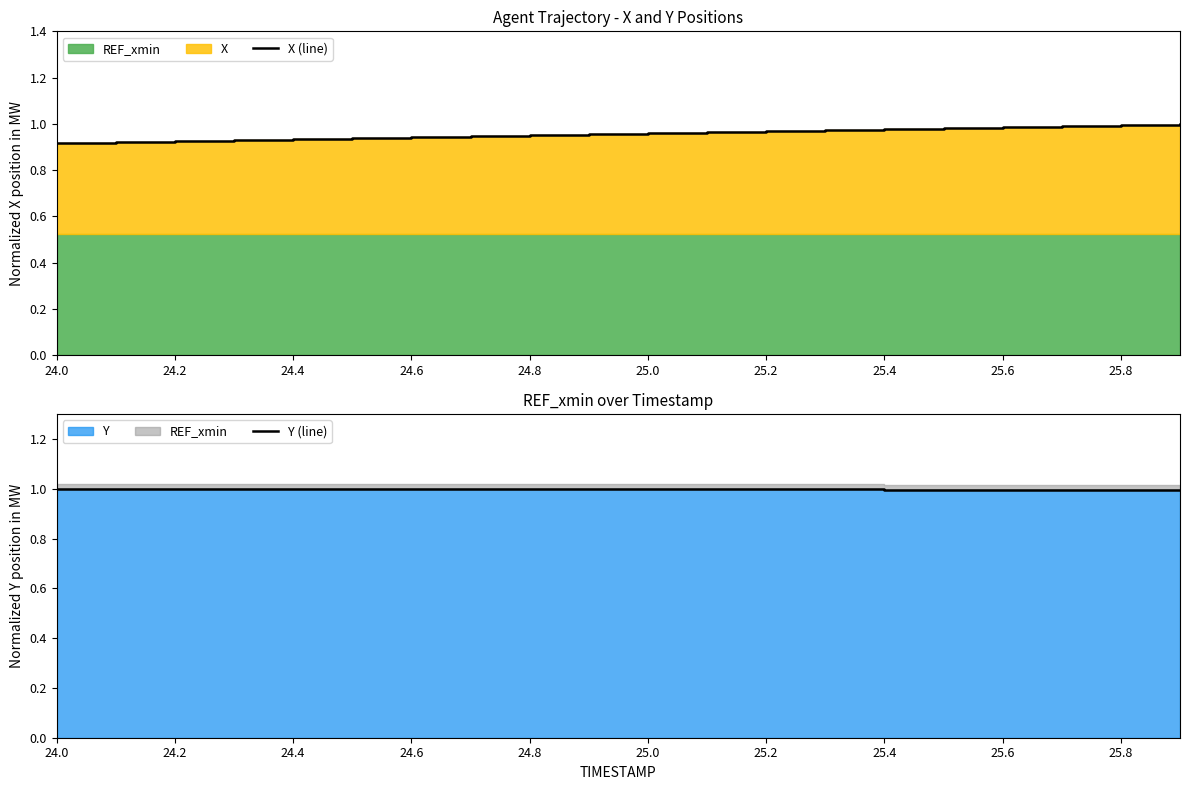

Does the chart display data point markers on the line(s)?

No